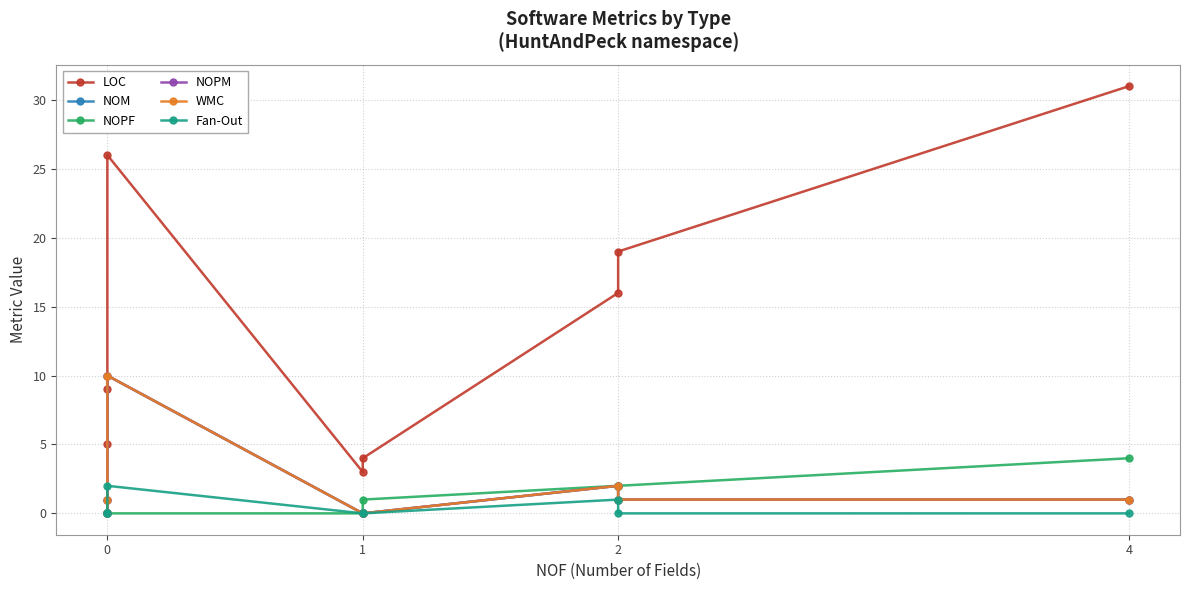

True or false: LOC has a value of 2 at 1.

False